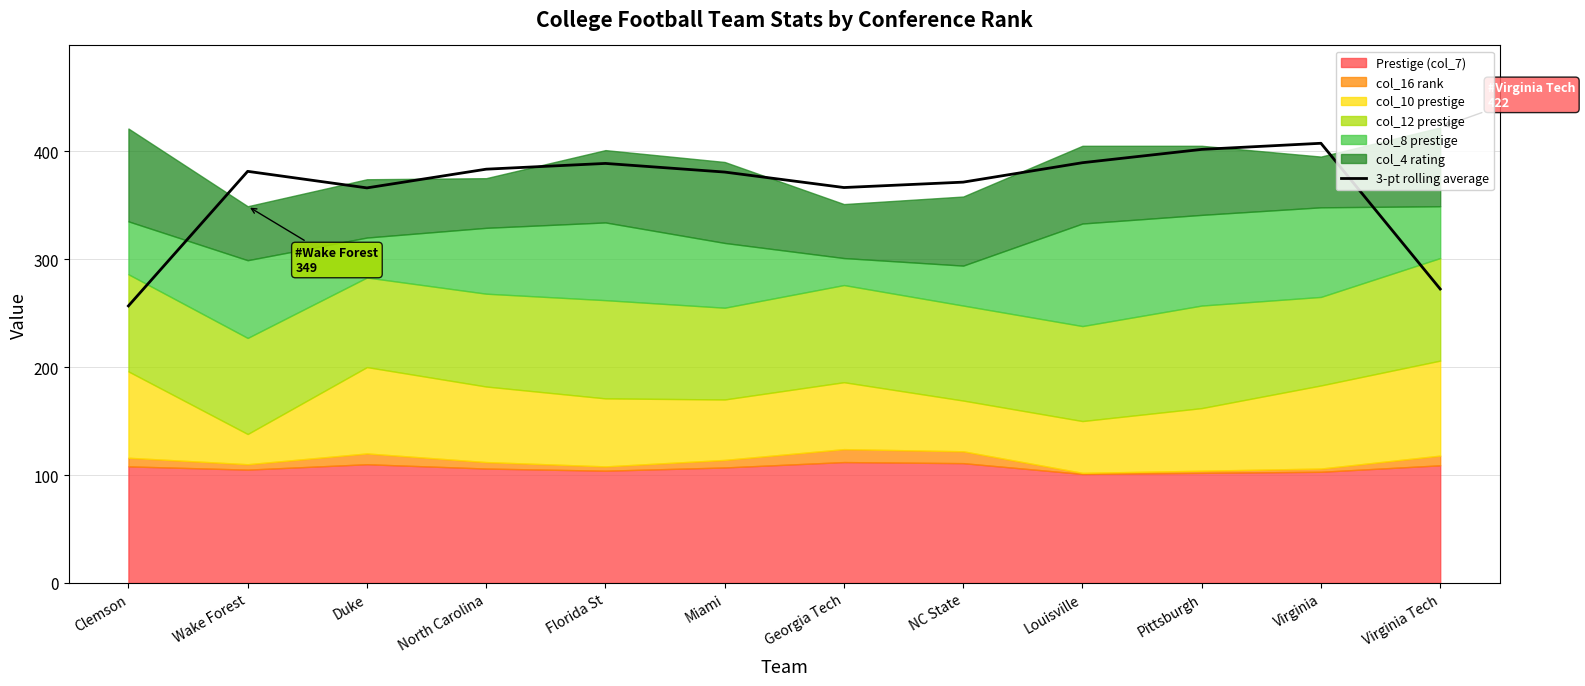

How many interior local peaks (higher than both neighbors) does the data have?

3